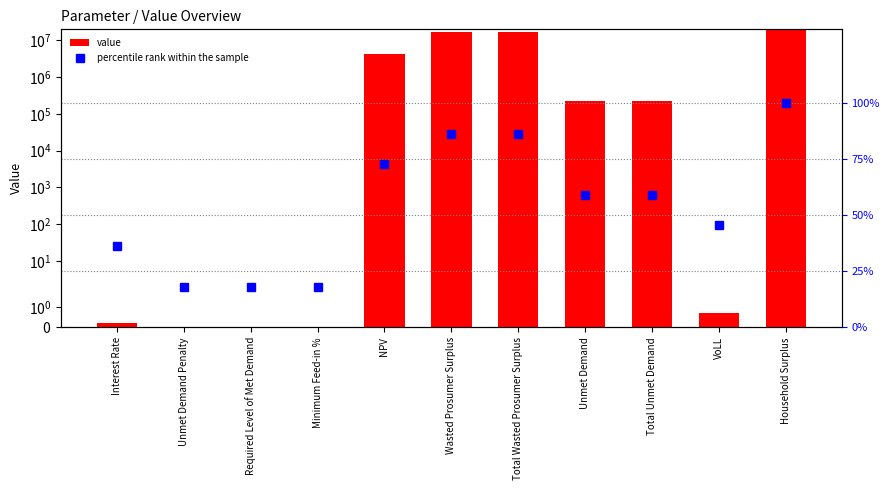

What is the maximum value for value?

18994237.5